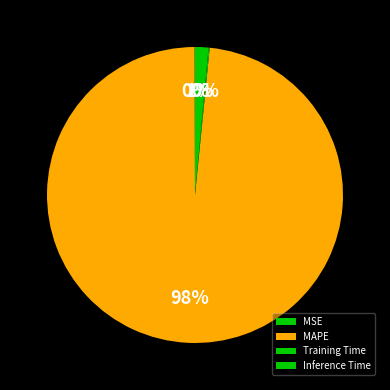

Combined, what portion of the pie is Training Time and MSE?

0.2%